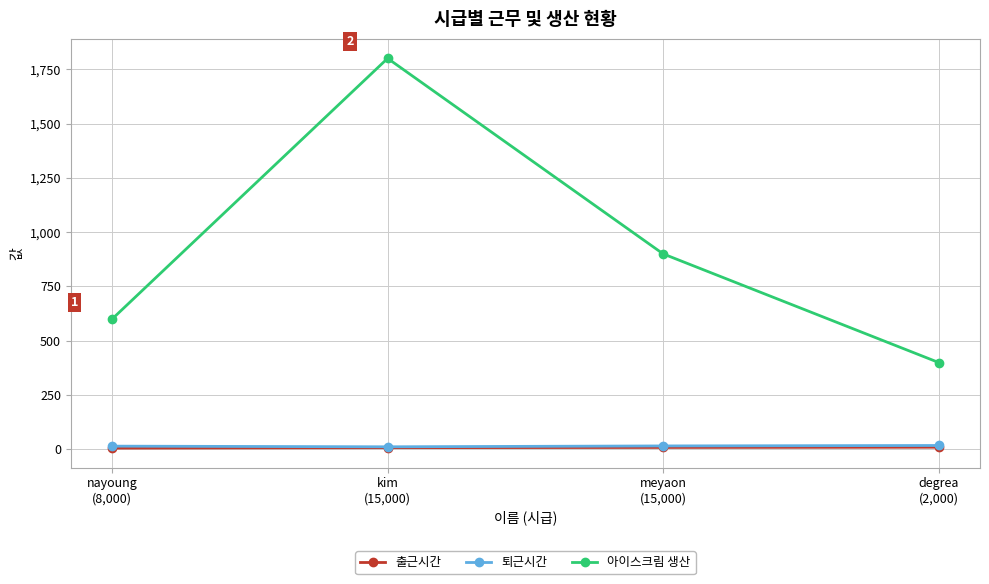

Does the chart have visible grid lines?

Yes